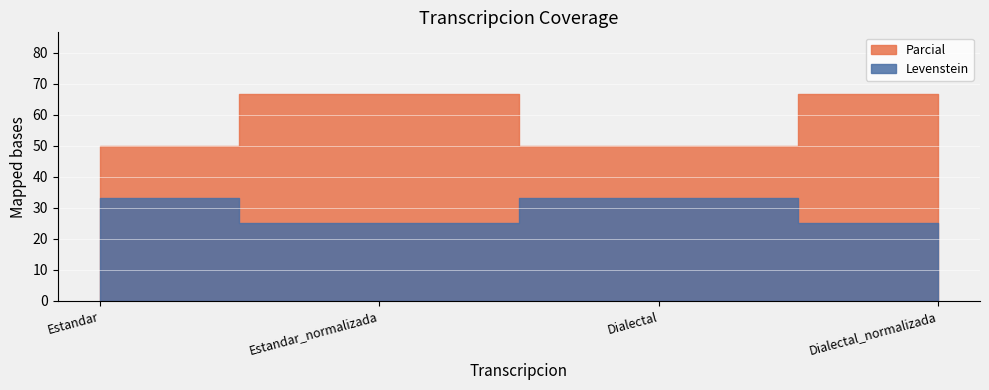

At how many categories does at least one series exceed 56?

2